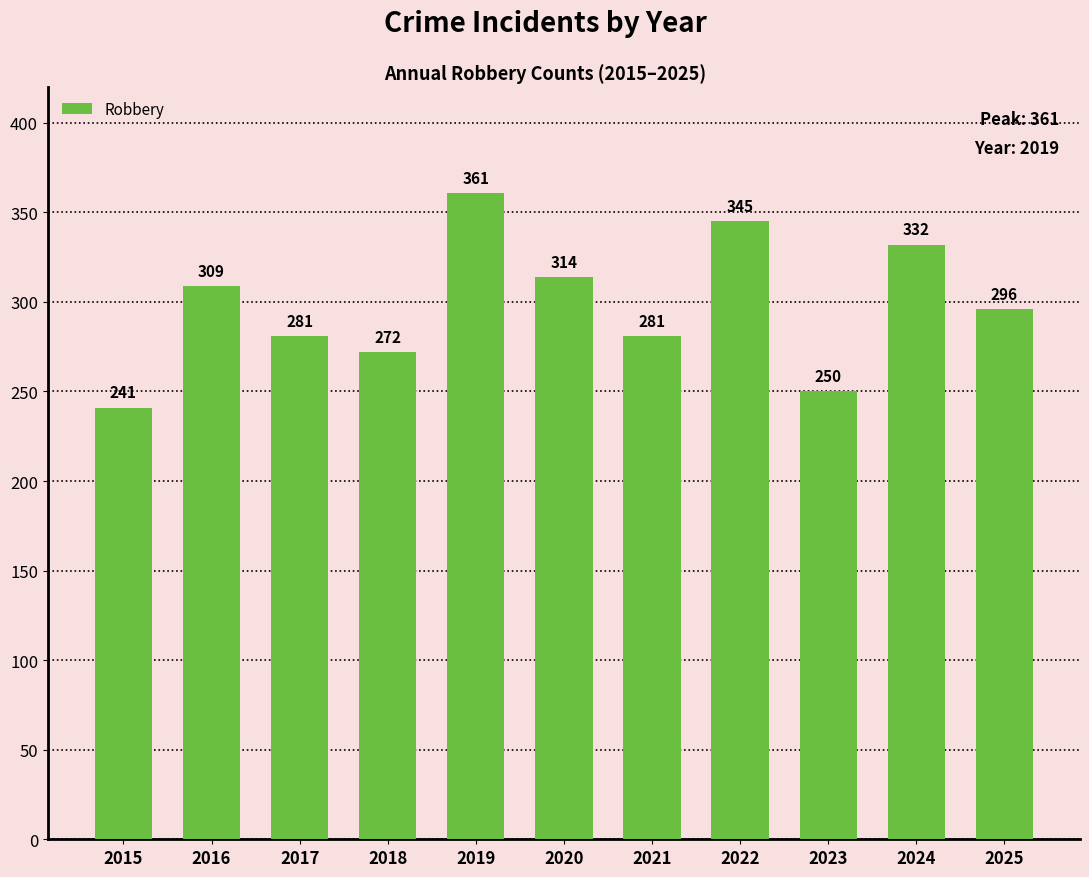

At which label does the data first exceed 296?

2016